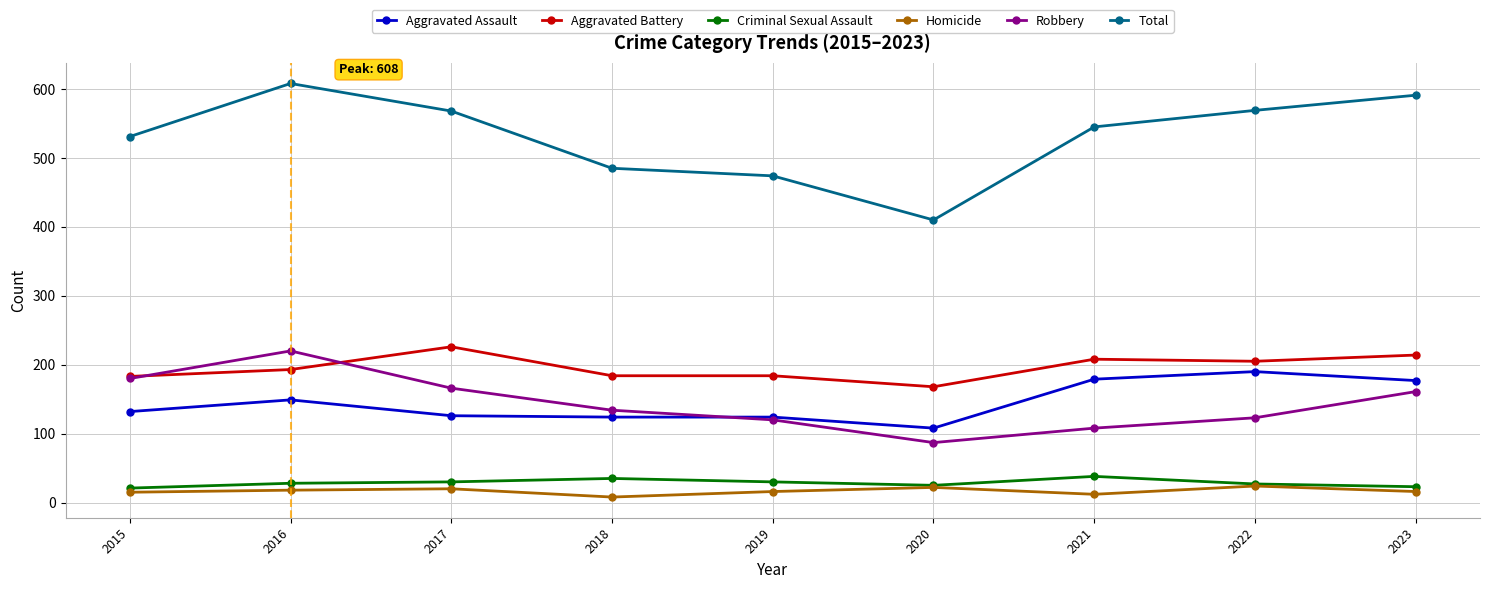

List the series in order of their peak value, highest first.

Total, Aggravated Battery, Robbery, Aggravated Assault, Criminal Sexual Assault, Homicide